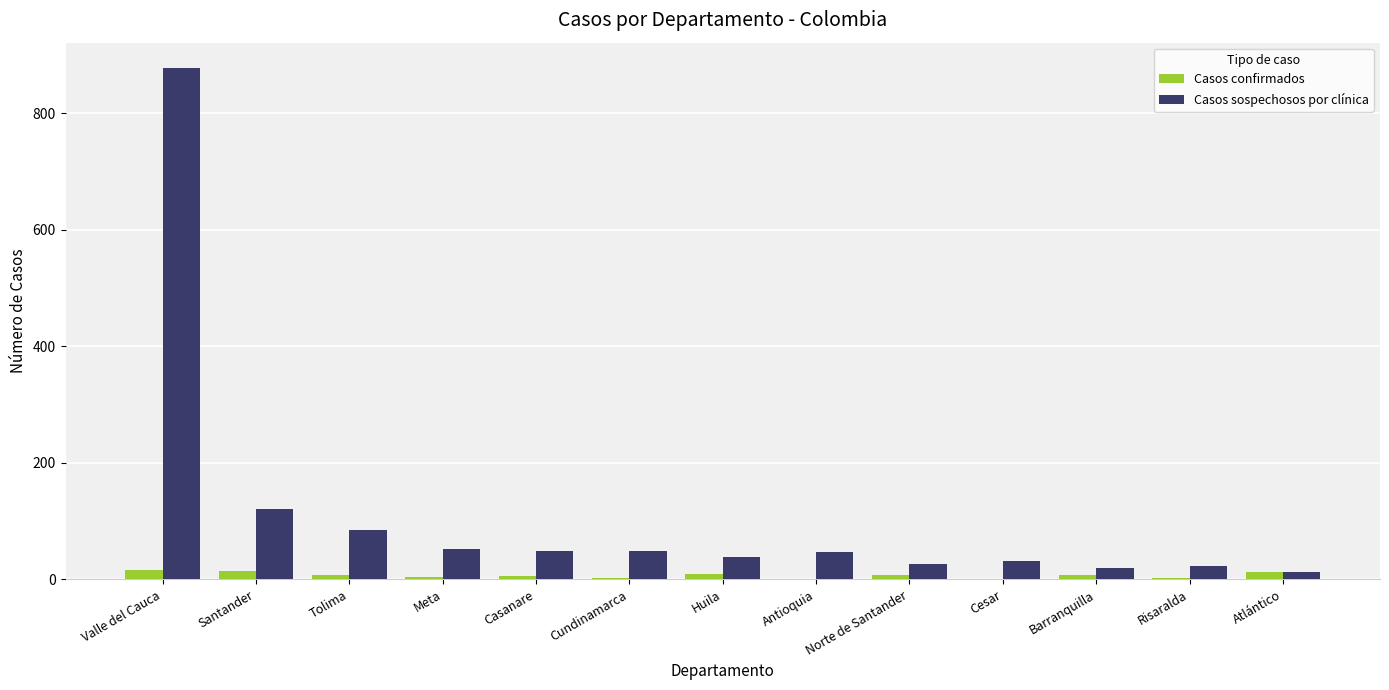

The value of Casos confirmados at Antioquia is 1. True or false?

True